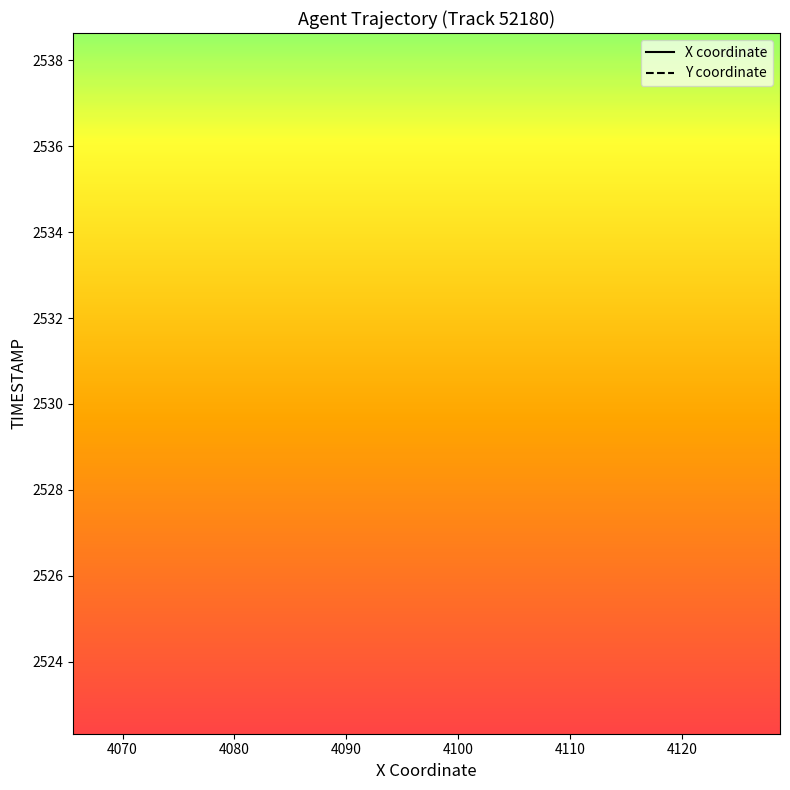

How many data points in X coordinate are above 34?

19